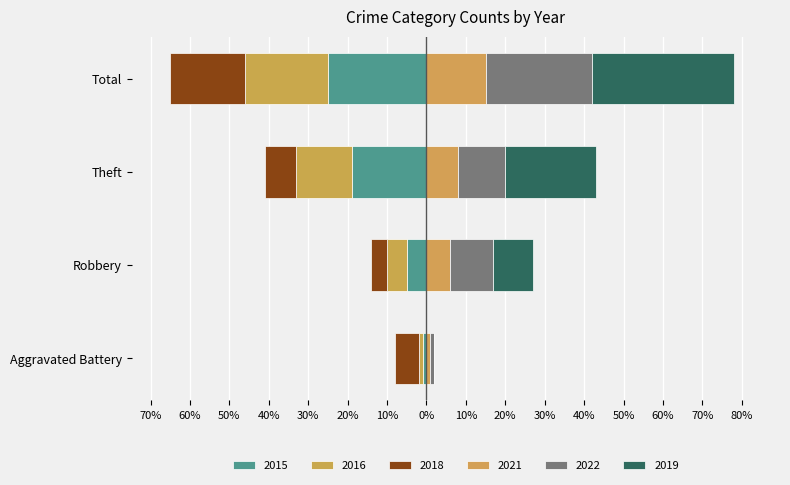

Reading right to left, transcribe all the data shown in this chart.

2015: Total=-25	Theft=-19	Robbery=-5	Aggravated Battery=-1
2016: Total=-21	Theft=-14	Robbery=-5	Aggravated Battery=-1
2018: Total=-19	Theft=-8	Robbery=-4	Aggravated Battery=-6
2021: Total=15	Theft=8	Robbery=6	Aggravated Battery=1
2022: Total=27	Theft=12	Robbery=11	Aggravated Battery=1
2019: Total=36	Theft=23	Robbery=10	Aggravated Battery=0